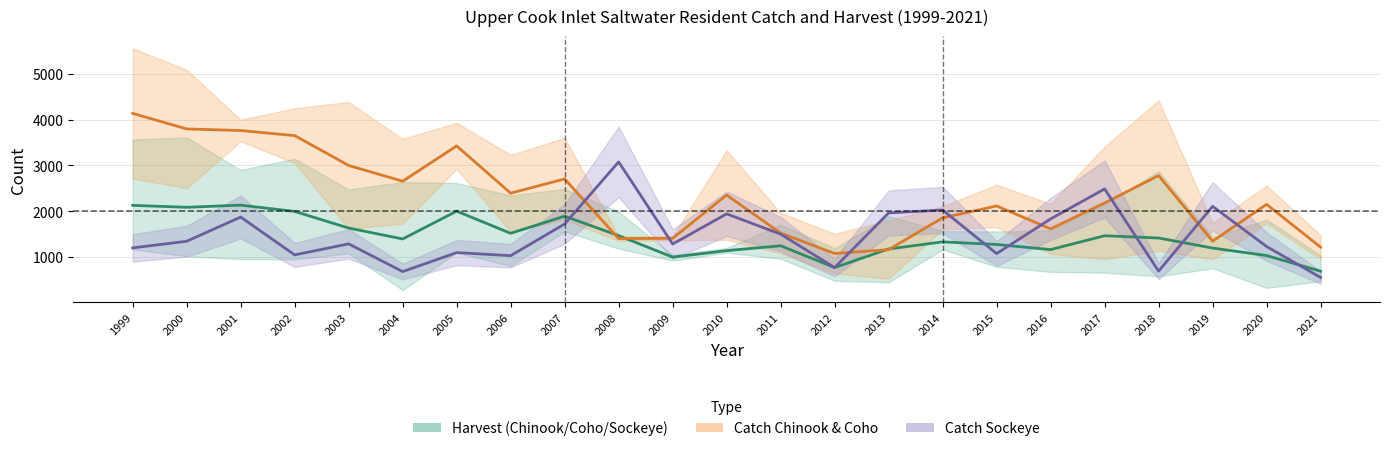

How many values in the har_coho series are below 1395?

11